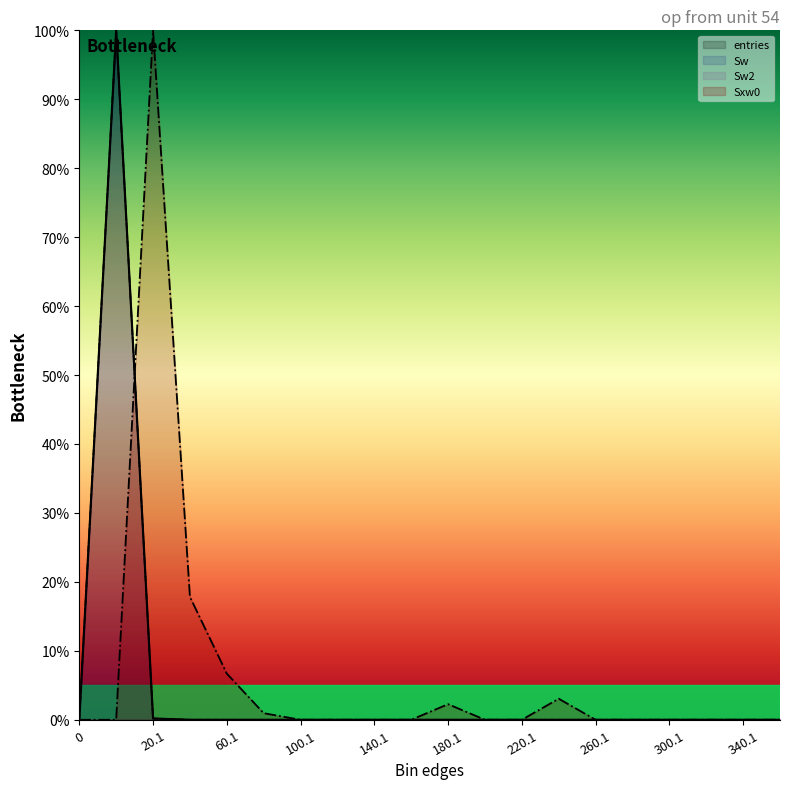

True or false: Sw2 and entries intersect in this chart.

False